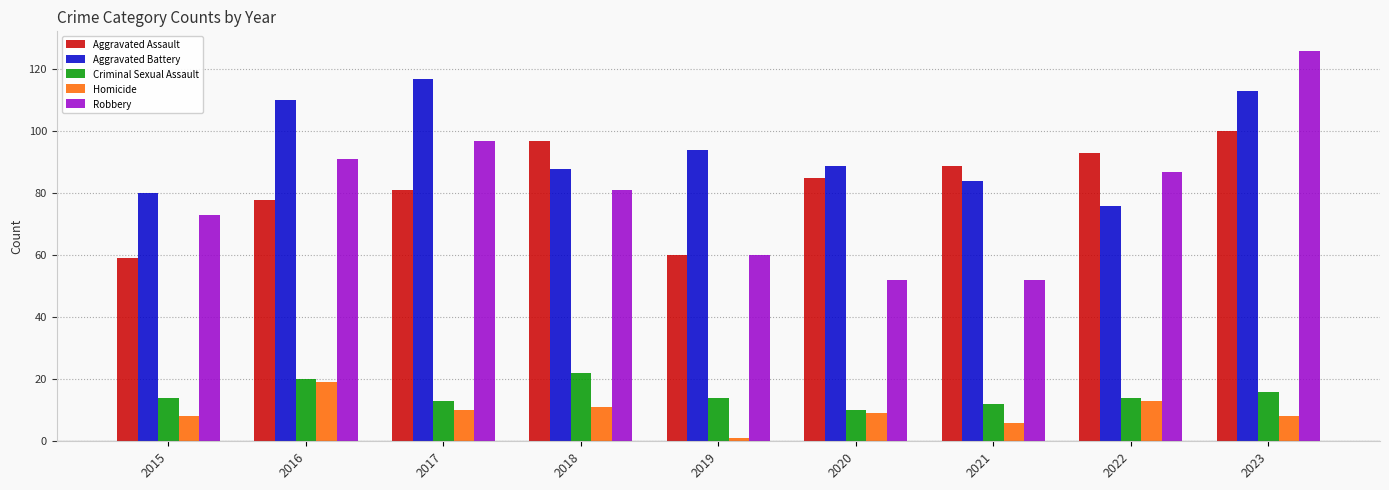

What is the maximum value for Criminal Sexual Assault?

22